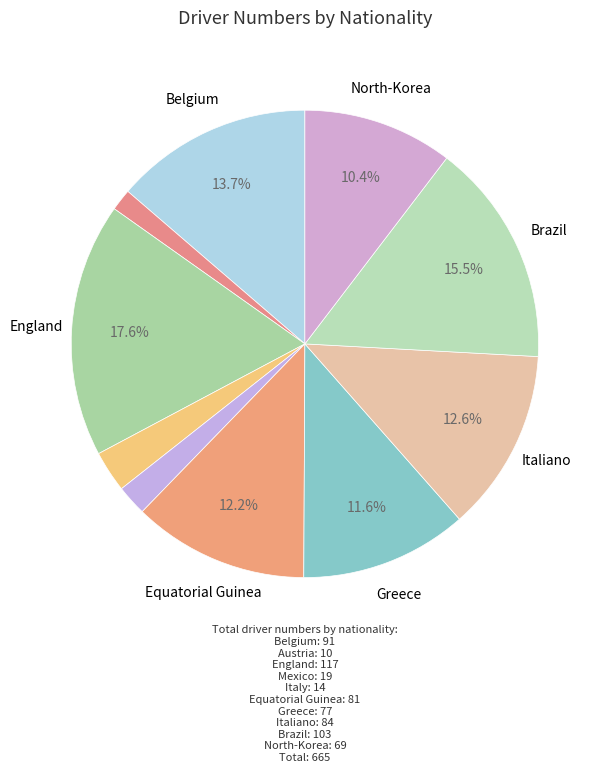

To the nearest percent, what is the difference between the largest and smallest slice percentages?

16%